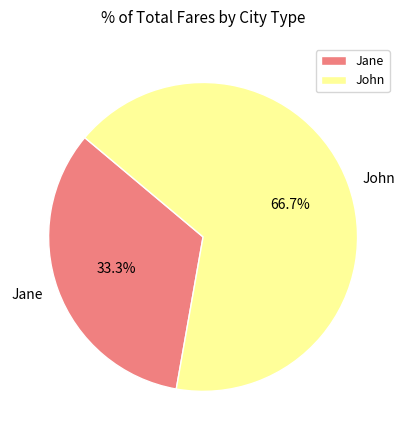

Rank the categories by value from lowest to highest.

Jane, John